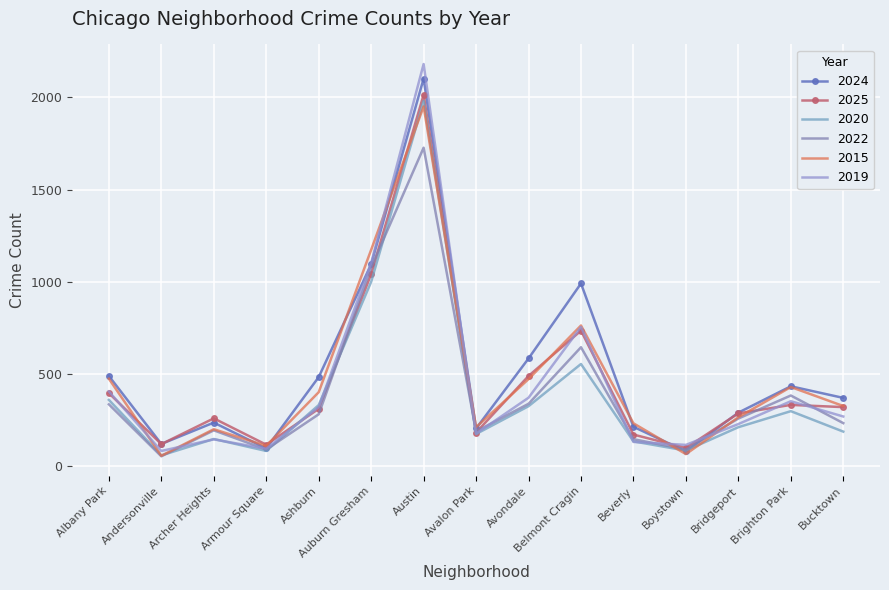

Reading left to right, transcribe all the data shown in this chart.

2024: Albany Park=488	Andersonville=119	Archer Heights=235	Armour Square=95	Ashburn=482	Auburn Gresham=1094	Austin=2102	Avalon Park=203	Avondale=583	Belmont Cragin=990	Beverly=212	Boystown=79	Bridgeport=289	Brighton Park=432	Bucktown=369
2025: Albany Park=395	Andersonville=118	Archer Heights=258	Armour Square=115	Ashburn=310	Auburn Gresham=1041	Austin=2014	Avalon Park=181	Avondale=488	Belmont Cragin=734	Beverly=170	Boystown=97	Bridgeport=285	Brighton Park=331	Bucktown=319
2020: Albany Park=358	Andersonville=57	Archer Heights=146	Armour Square=81	Ashburn=330	Auburn Gresham=999	Austin=1980	Avalon Park=173	Avondale=324	Belmont Cragin=553	Beverly=133	Boystown=83	Bridgeport=210	Brighton Park=297	Bucktown=186
2022: Albany Park=334	Andersonville=52	Archer Heights=193	Armour Square=89	Ashburn=280	Auburn Gresham=1077	Austin=1727	Avalon Park=187	Avondale=337	Belmont Cragin=644	Beverly=145	Boystown=89	Bridgeport=257	Brighton Park=382	Bucktown=232
2015: Albany Park=473	Andersonville=55	Archer Heights=199	Armour Square=109	Ashburn=400	Auburn Gresham=1173	Austin=1951	Avalon Park=210	Avondale=471	Belmont Cragin=762	Beverly=231	Boystown=64	Bridgeport=264	Brighton Park=428	Bucktown=325
2019: Albany Park=404	Andersonville=81	Archer Heights=144	Armour Square=93	Ashburn=319	Auburn Gresham=1101	Austin=2181	Avalon Park=175	Avondale=370	Belmont Cragin=754	Beverly=130	Boystown=114	Bridgeport=227	Brighton Park=351	Bucktown=268